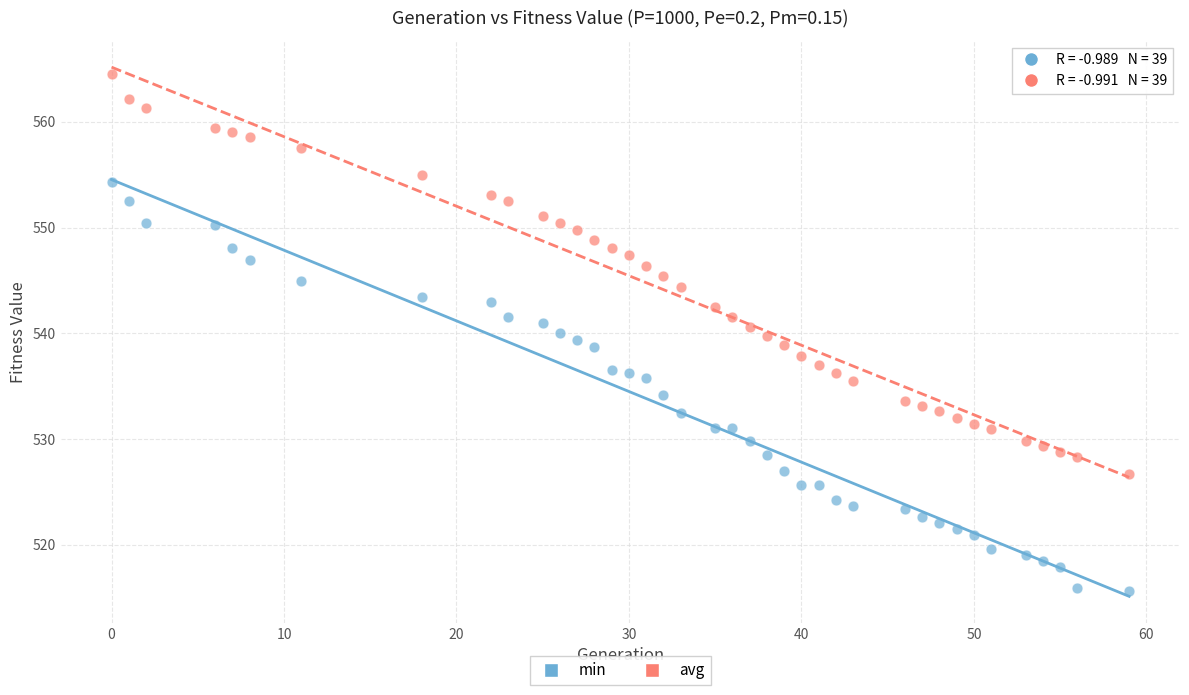

What is the X range (max minus min) for the scatter plot?

59.0